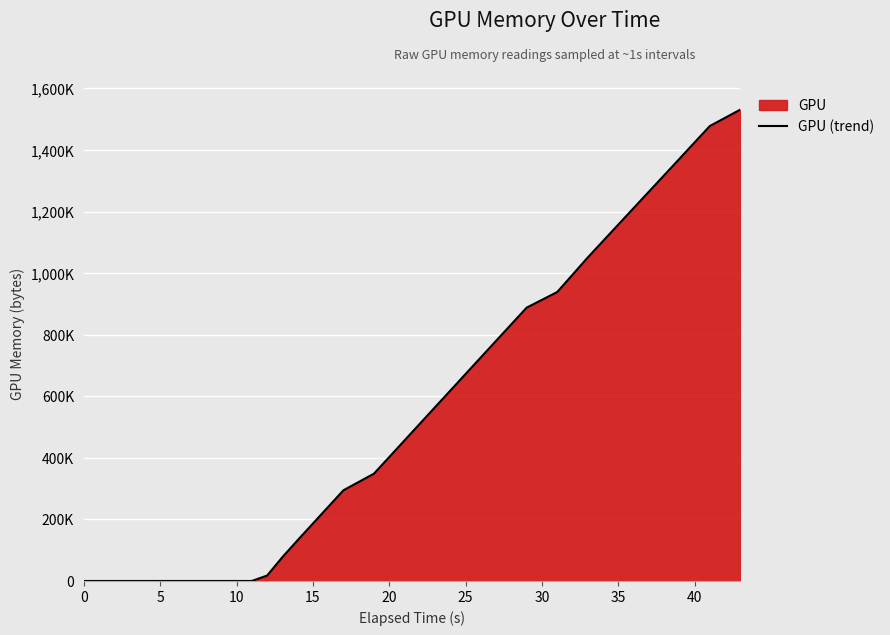

What is the average value?

564914